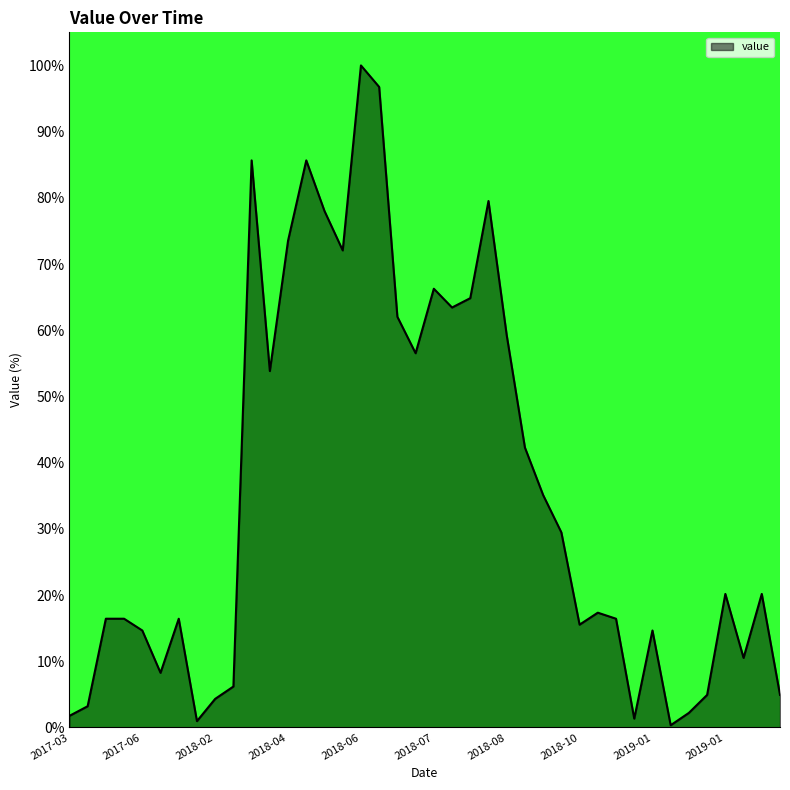

What is the maximum value shown in the chart?

100.0